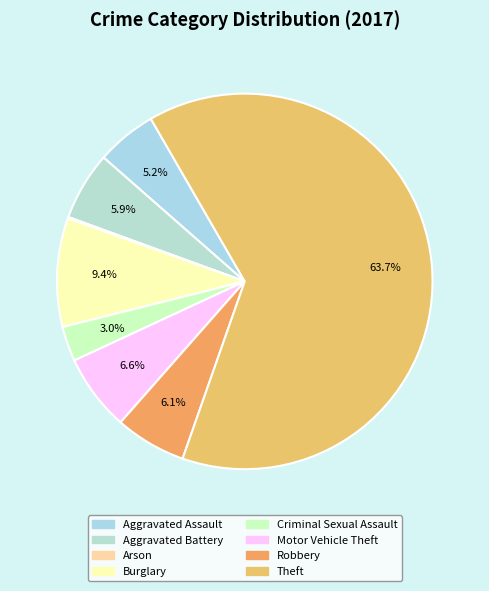

Which category has the biggest portion of the pie?

Theft